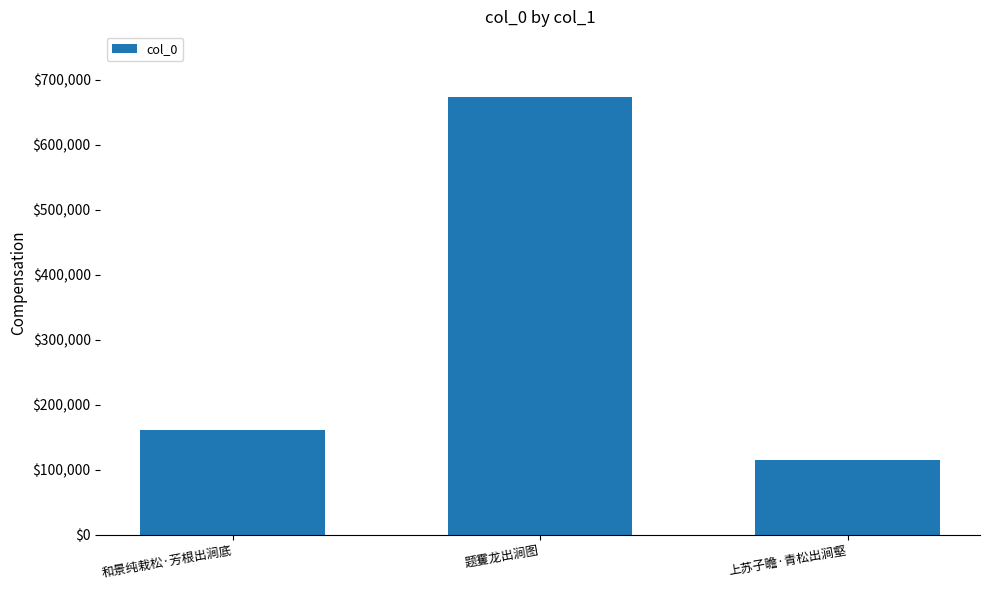

Between 和景纯栽松·芳根出涧底 and 题䨥龙出涧图, which is larger?

题䨥龙出涧图